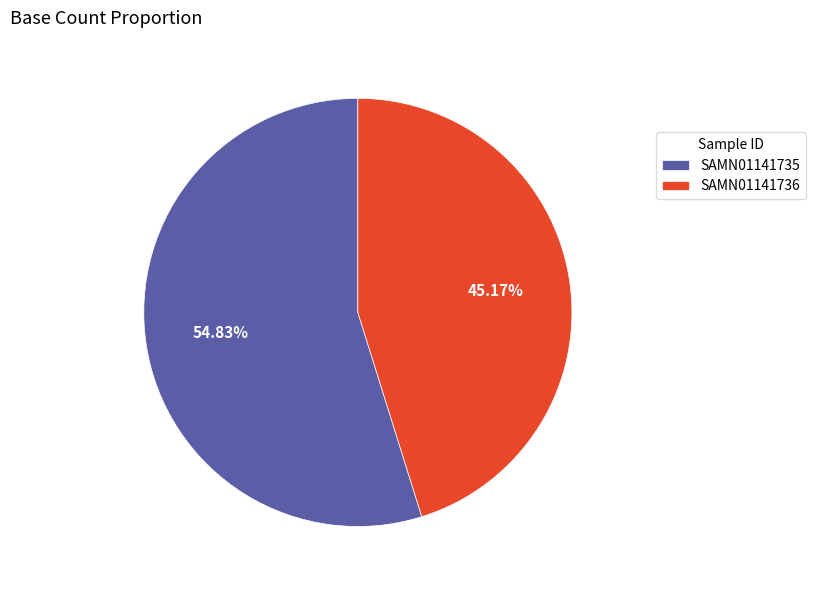

Approximately how many times larger is the value at SAMN01141735 compared to SAMN01141736?

1.2